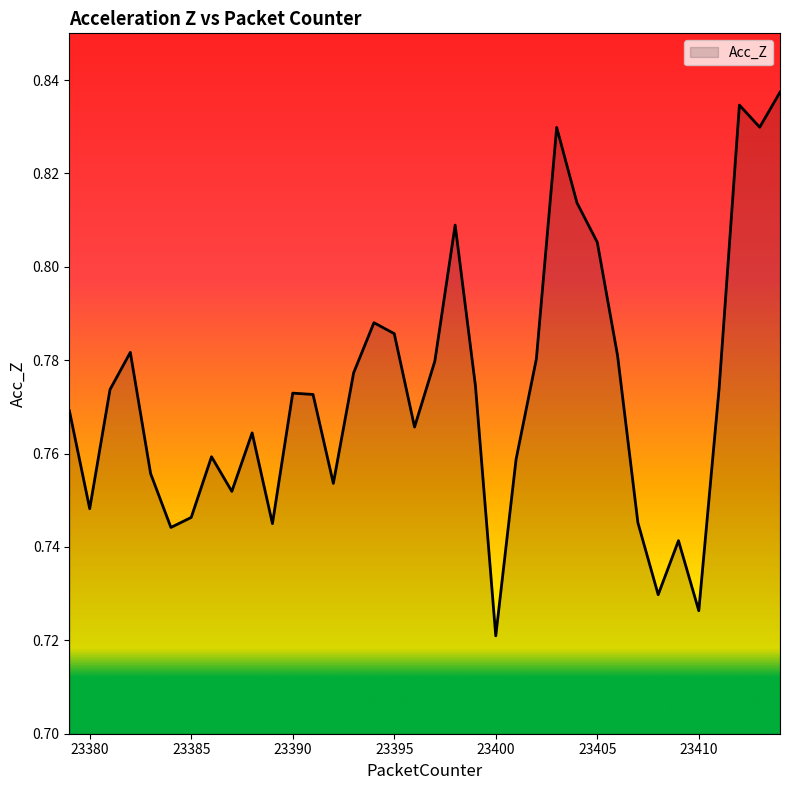

What is the minimum value shown in the chart?

0.7